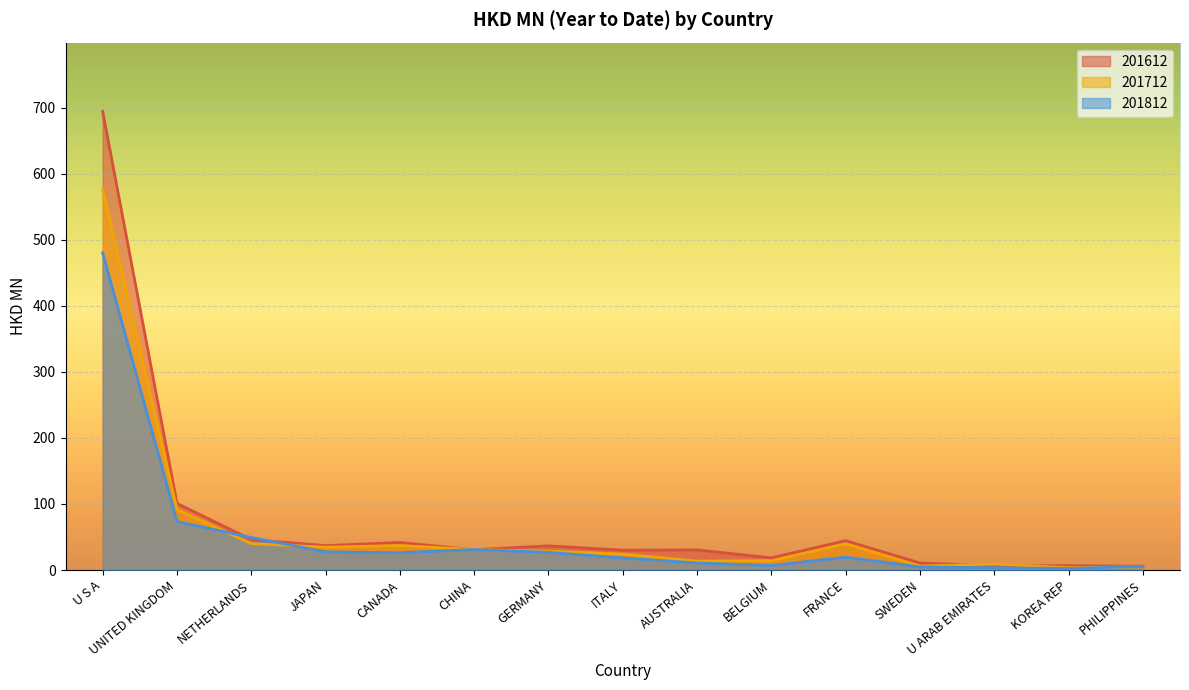

True or false: 201612 has a value of 49.6 at CHINA.

False